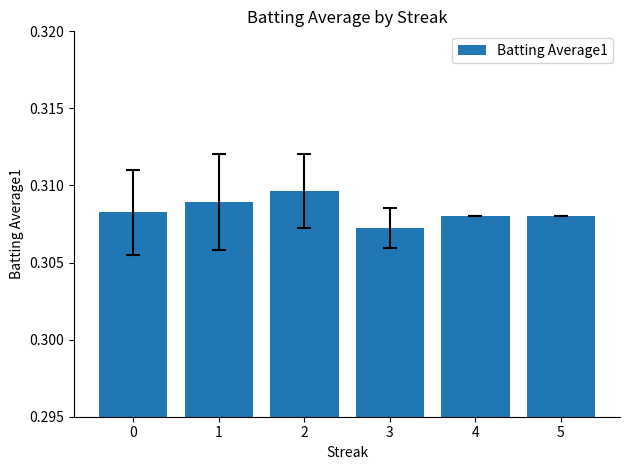

The value at 2 is 0.2. True or false?

False